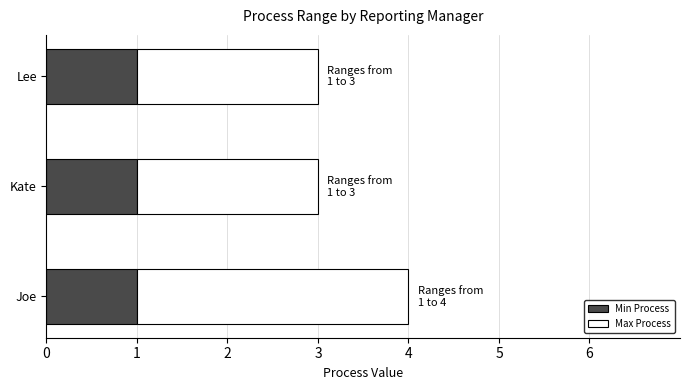

True or false: Min Process has a value of 1 at Kate.

True